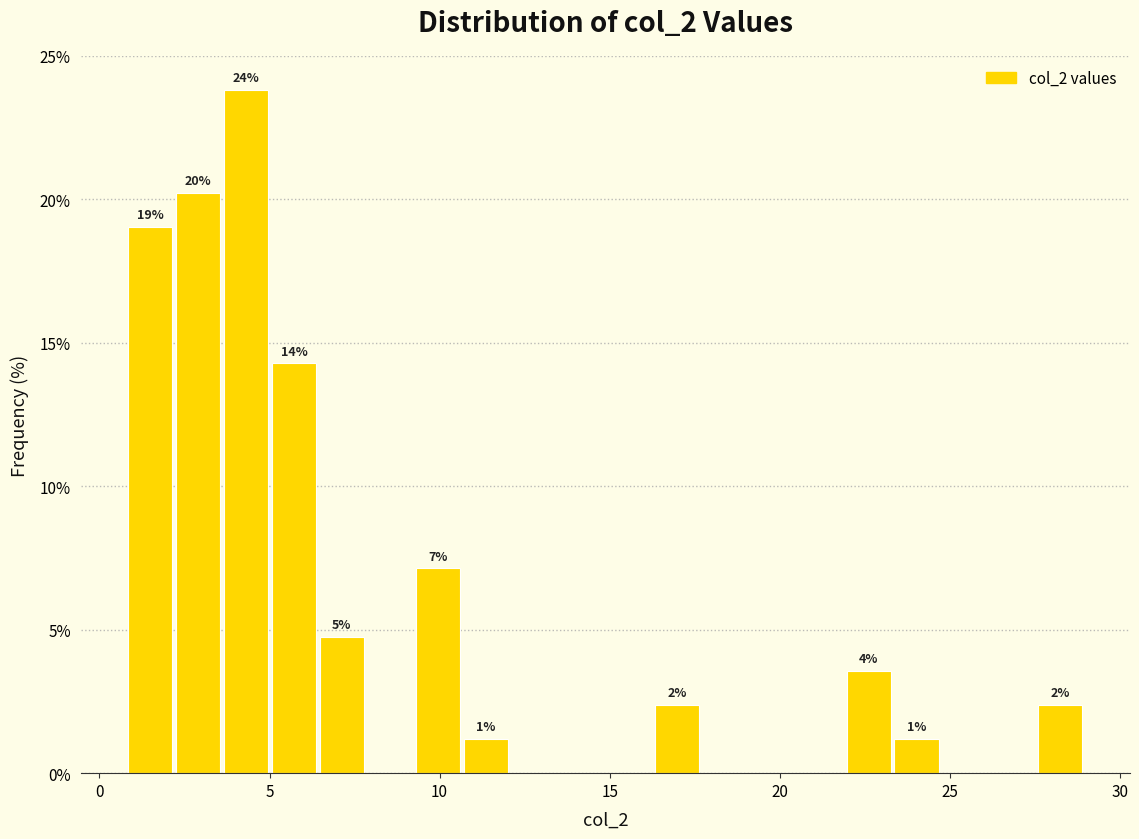

Around what value on the x-axis is the tallest bar? Give the approximate position of its centre, as read against the axis.

4.5